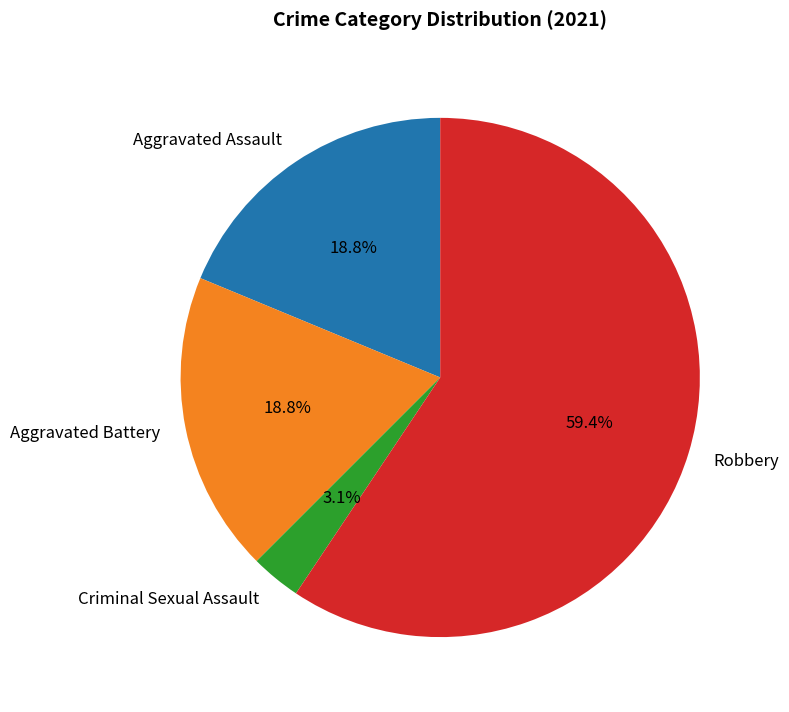

What is the largest slice in the pie chart?

Robbery